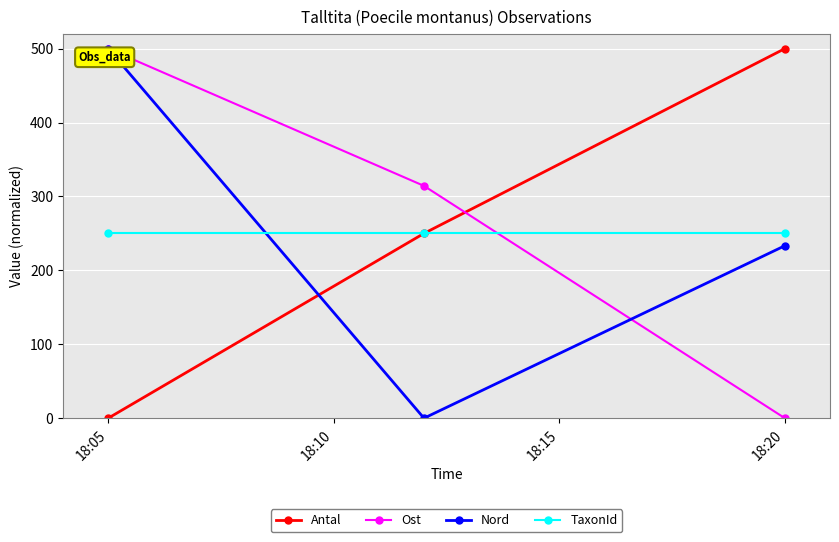

What is the greatest value displayed?

500.0